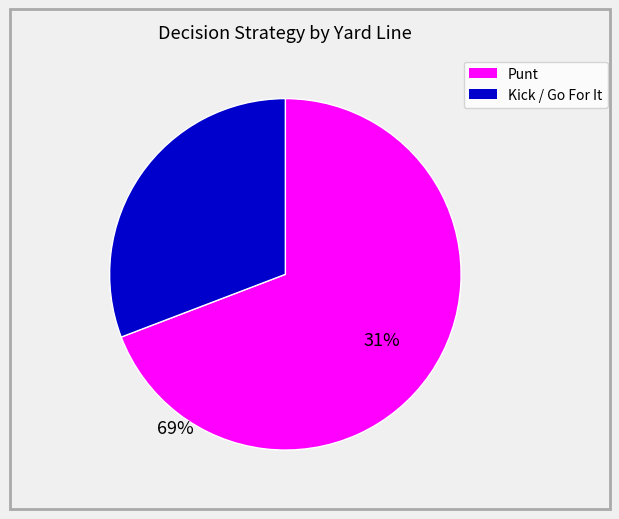

Does any single category account for the majority?

Yes